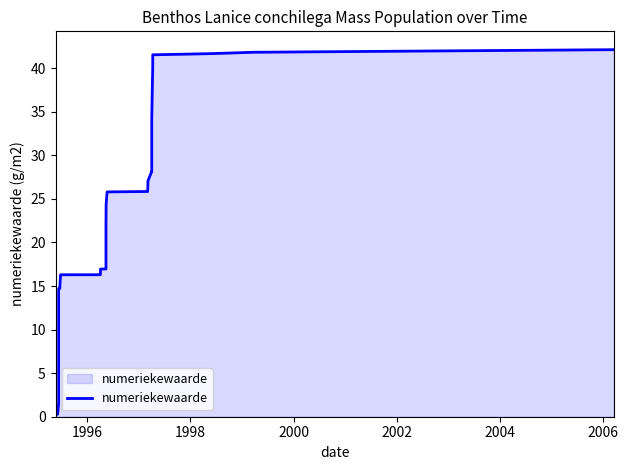

Does the chart display data point markers on the line(s)?

No